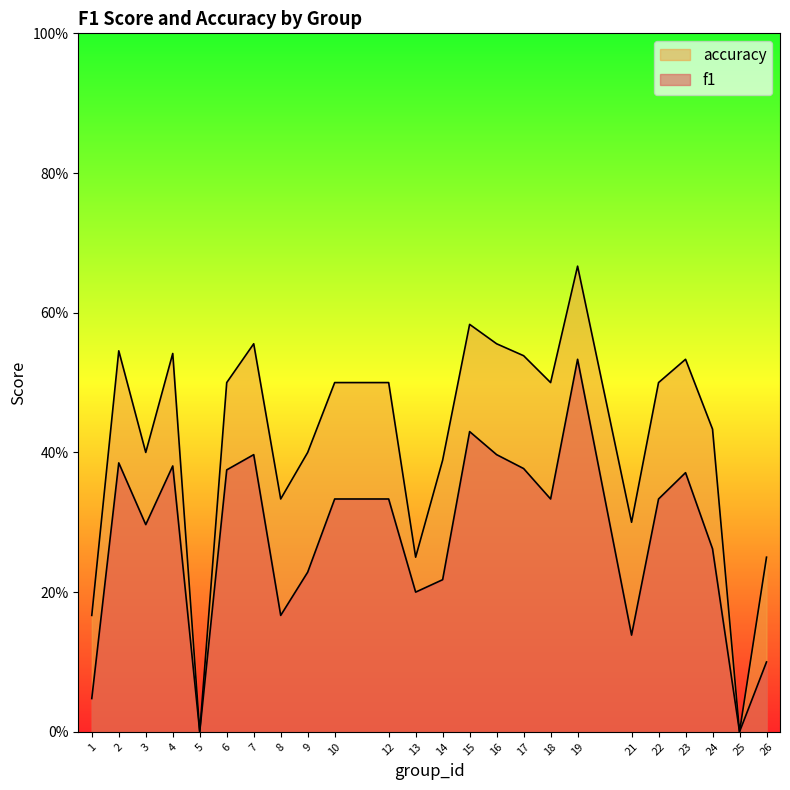

In f1, how many points are lower than both neighbors (excluding endpoints)?

7